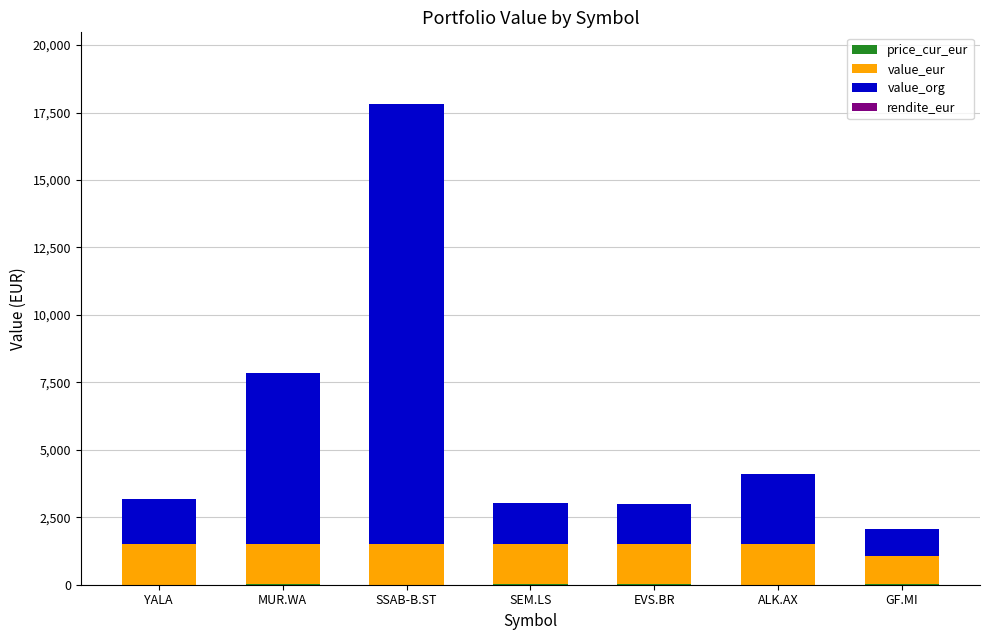

At which category is the sum across all series the highest?

SSAB-B.ST